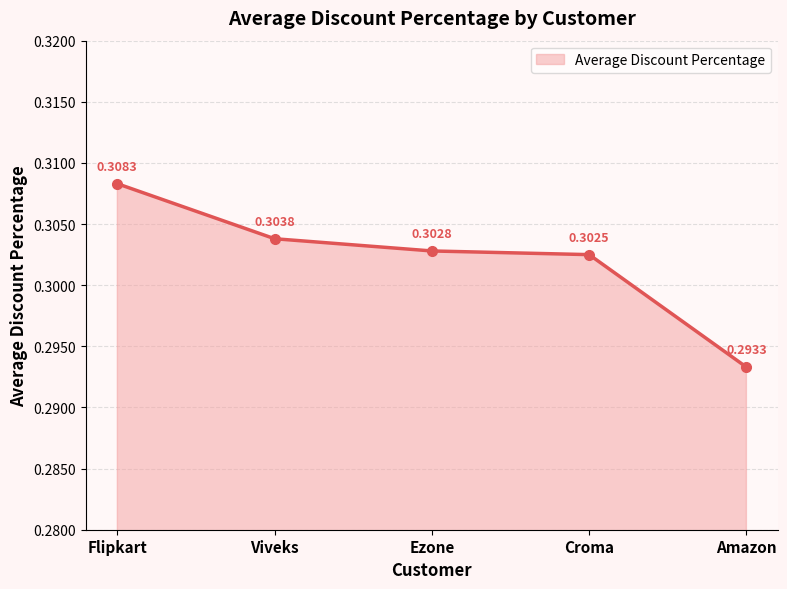

What position from the left is Viveks?

2